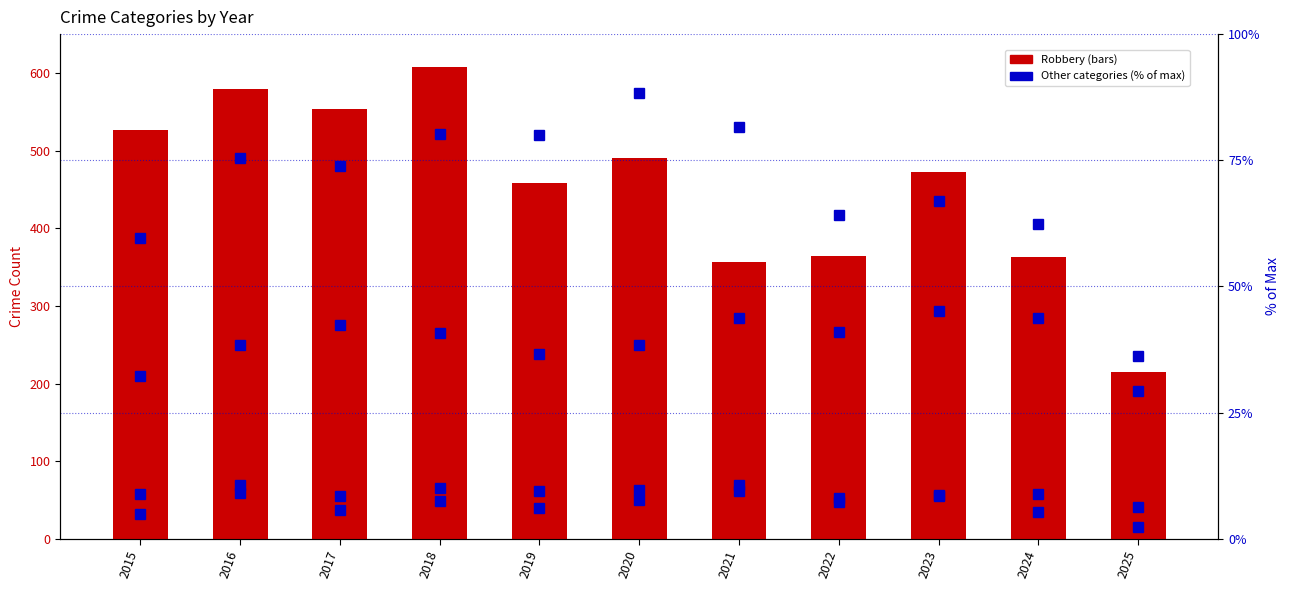

Which category has the lowest value in the Robbery series?

2025